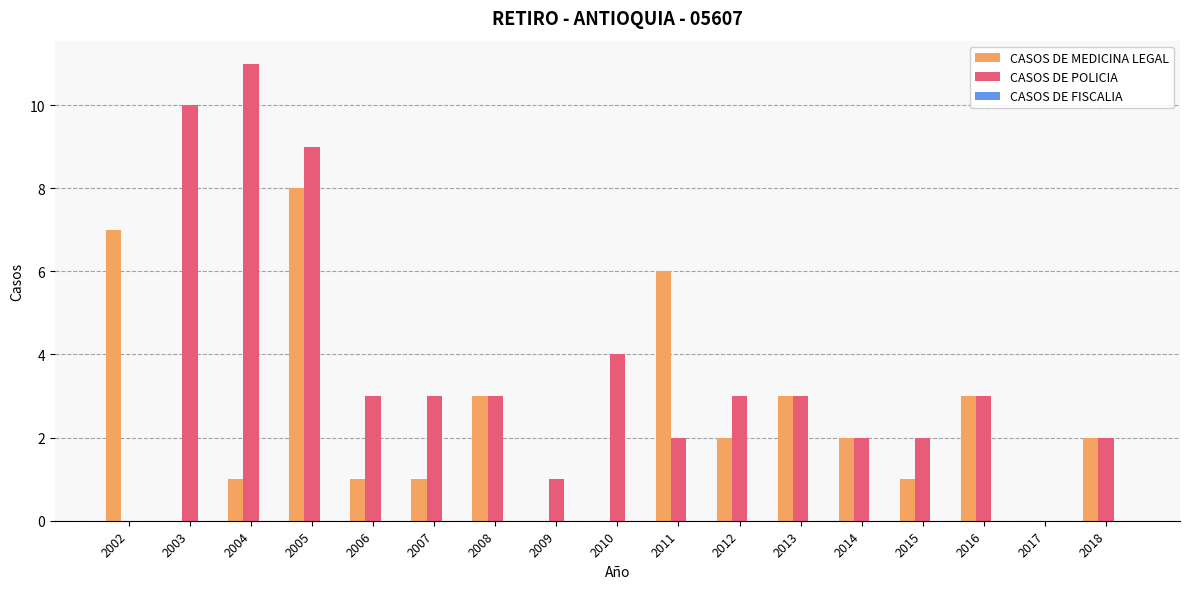

How many categories are shown in the chart?

17